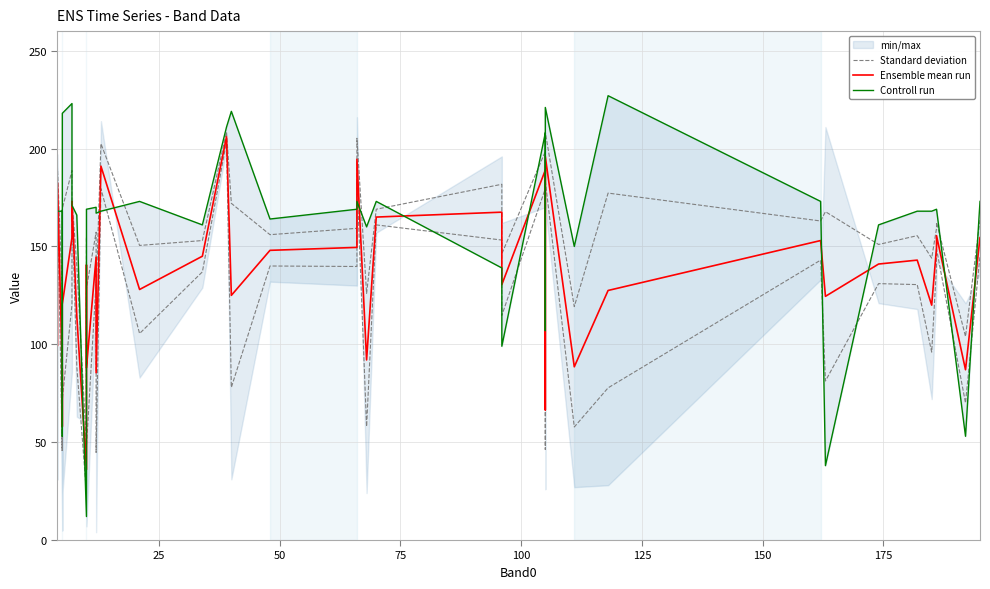

What is the sum of the Standard deviation values at 10 and 50?

282.0